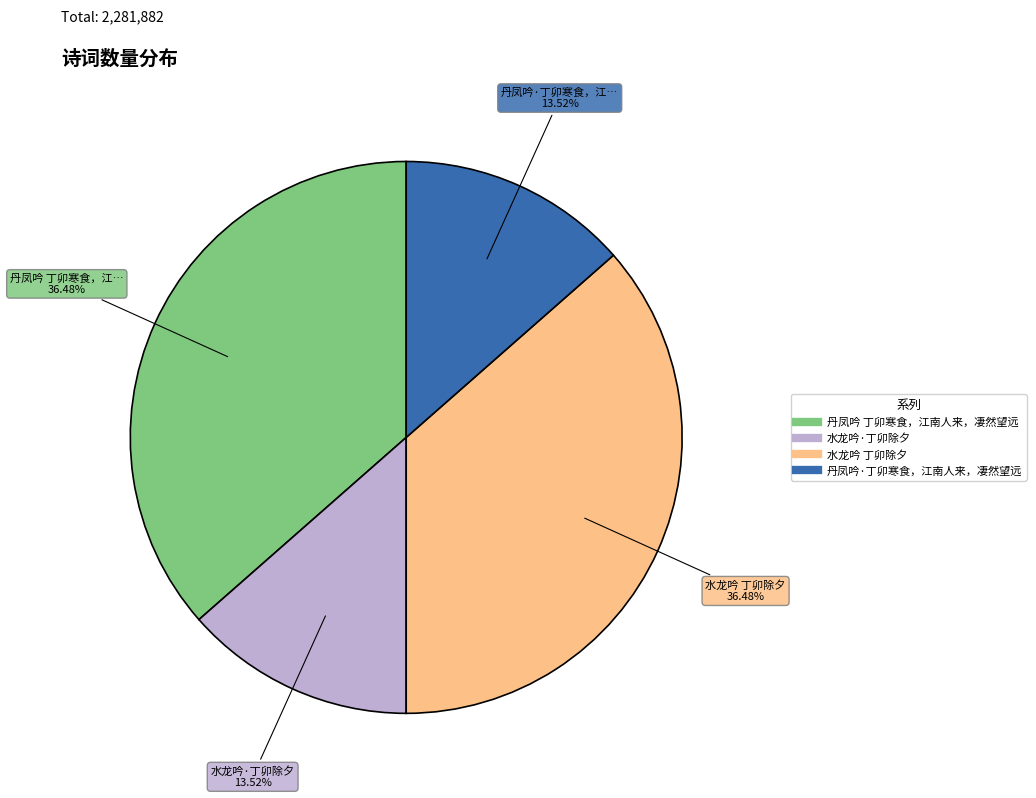

What percentage do 水龙吟 丁卯除夕 and 丹凤吟 丁卯寒食，江南人来，凄然望远 together represent?

73.0%